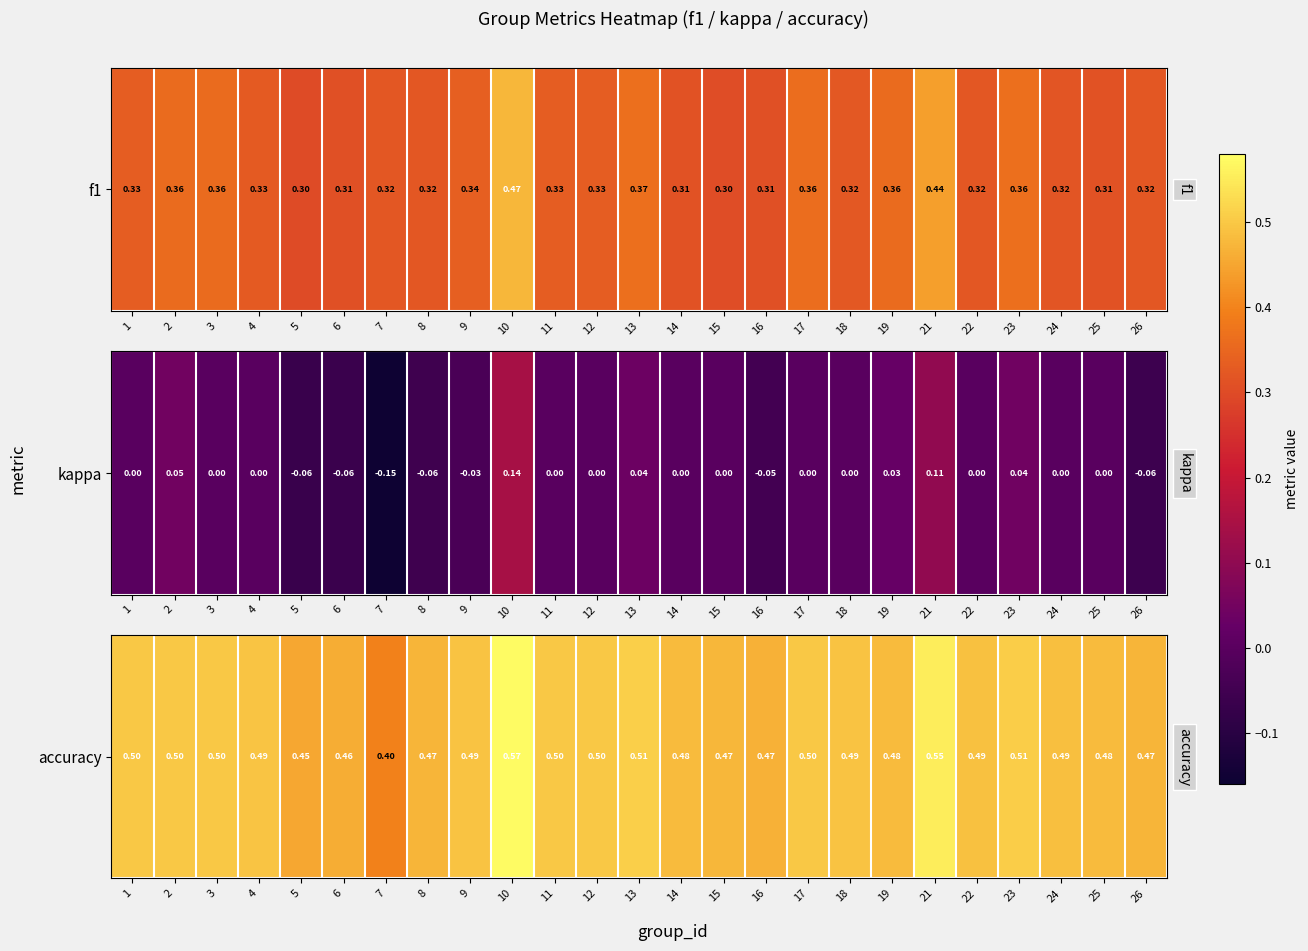

Rank the categories by value from highest to lowest.

10, 21, 13, 23, 1, 2, 3, 11, 12, 17, 4, 18, 9, 22, 24, 14, 19, 25, 15, 8, 26, 16, 6, 5, 7